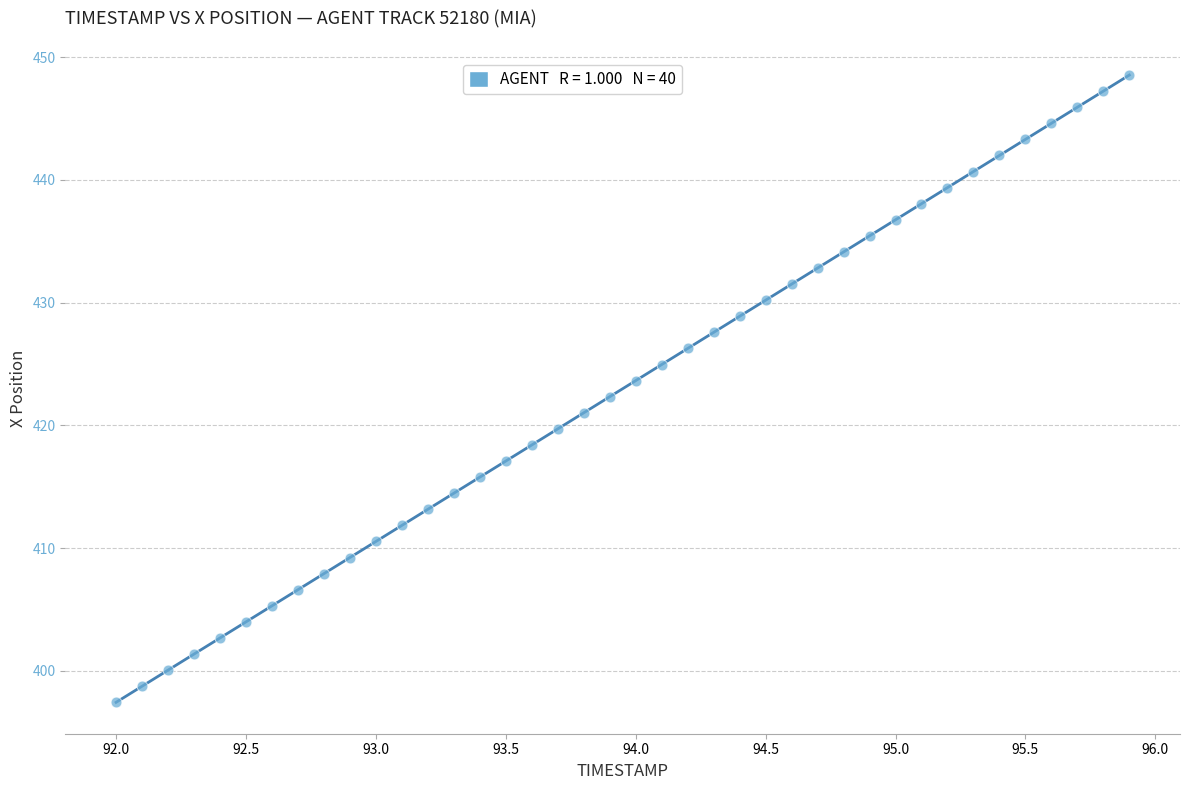

What is the range of X values (max minus min)?

3.9